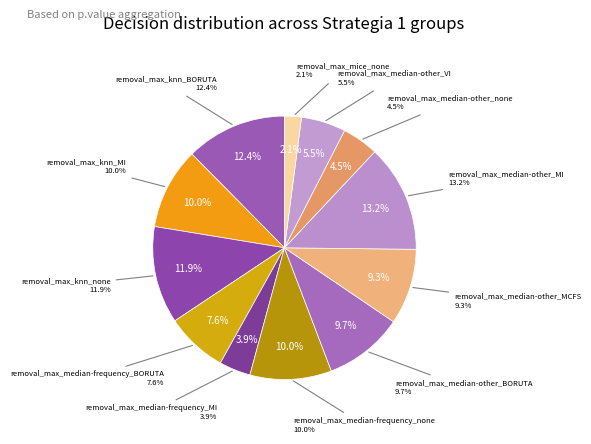

Does removal_max_median-other_MCFS account for over 50% of the chart?

No